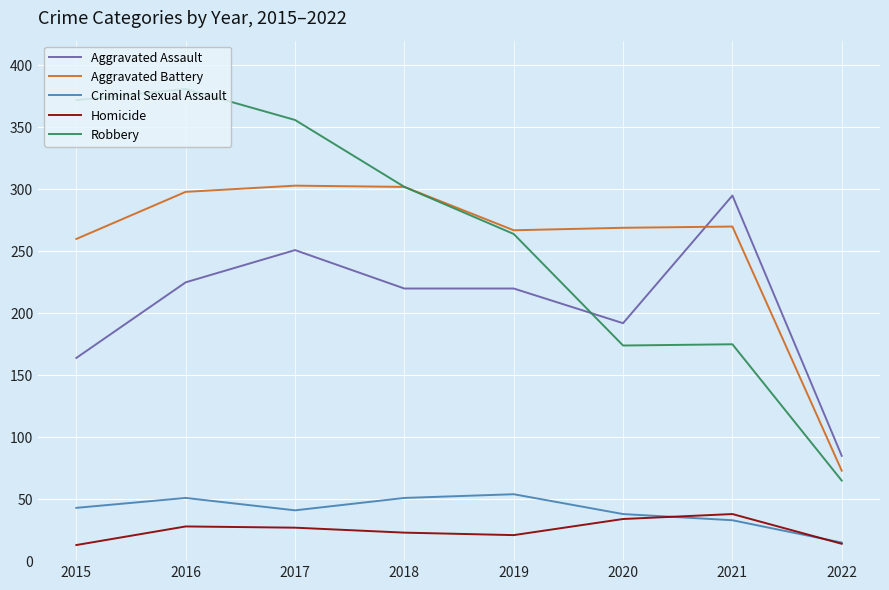

What is the average value of the Robbery series?

261